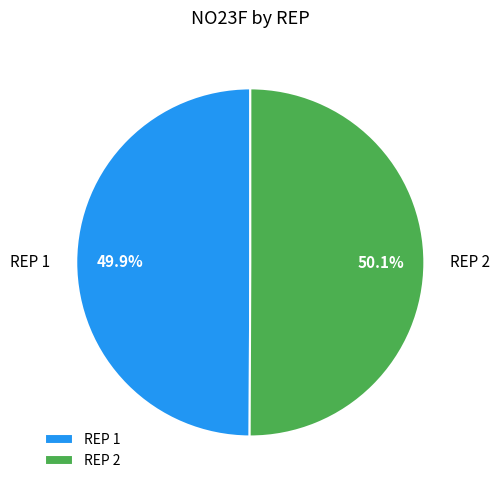

Combined, do REP 2 and REP 1 account for over 50%?

Yes